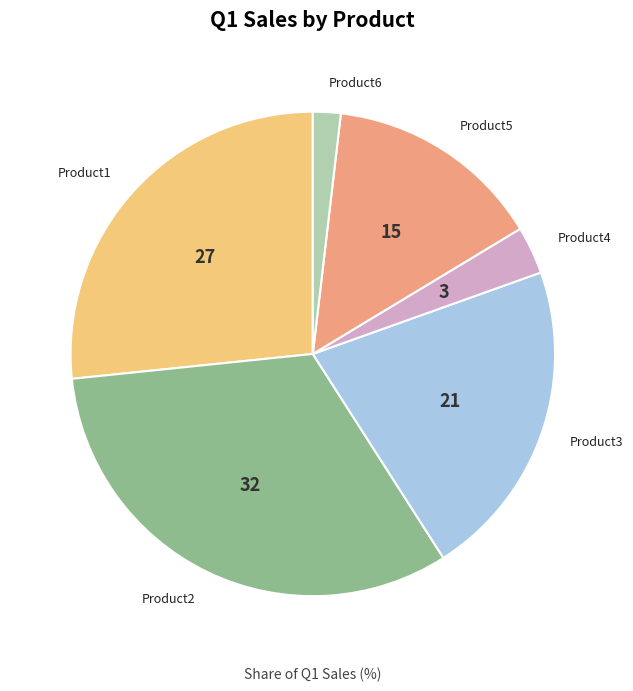

Which category has the biggest portion of the pie?

Product2